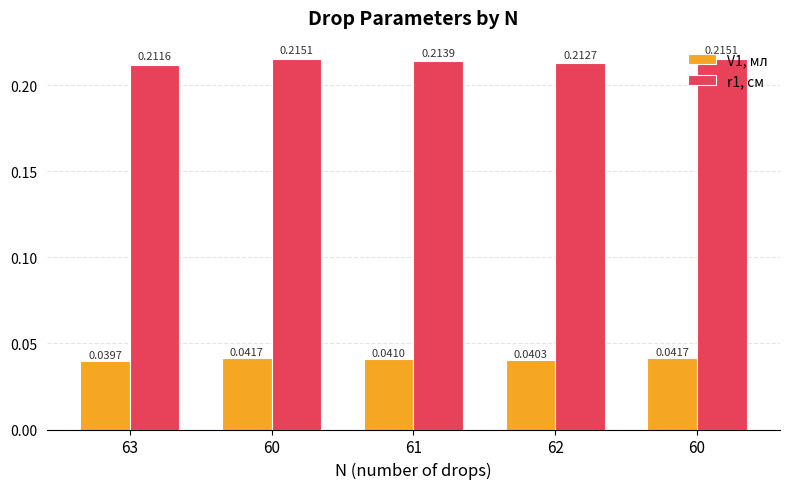

What is the sum of all r1, см values?

1.1